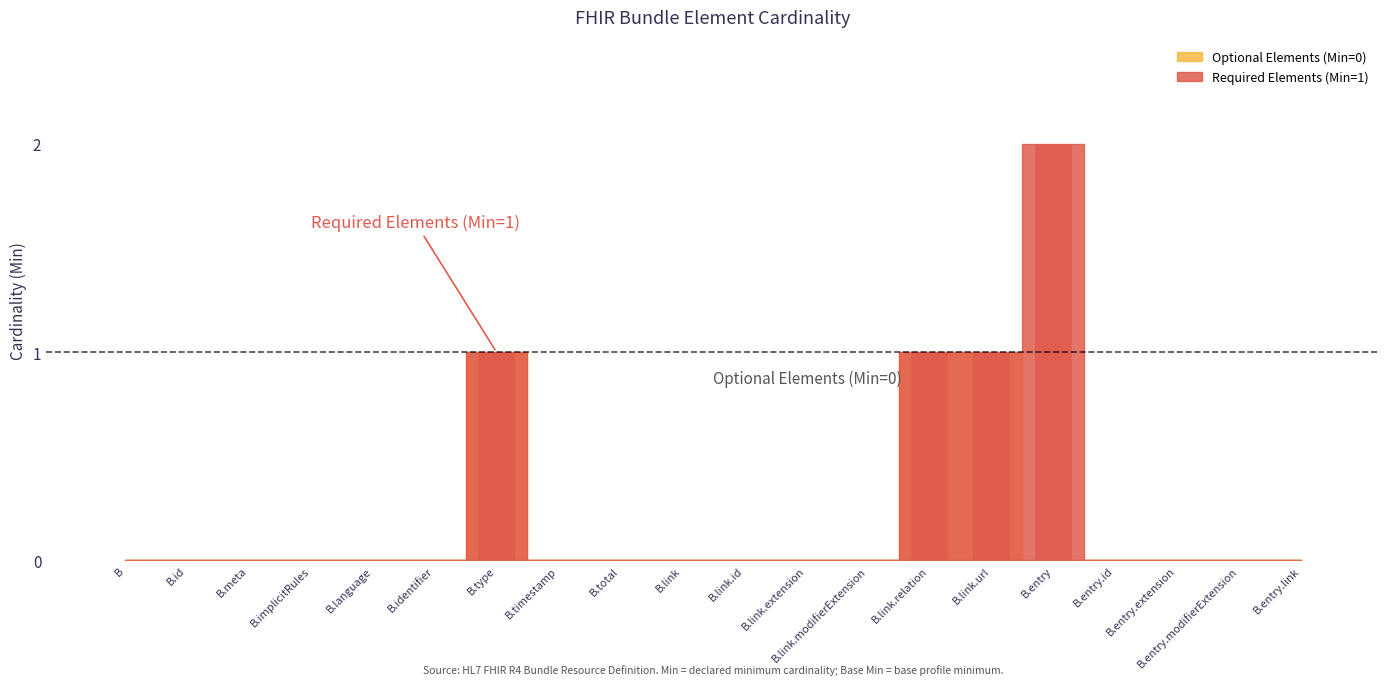

What is the label of the 8th bar from the left?

B.timestamp